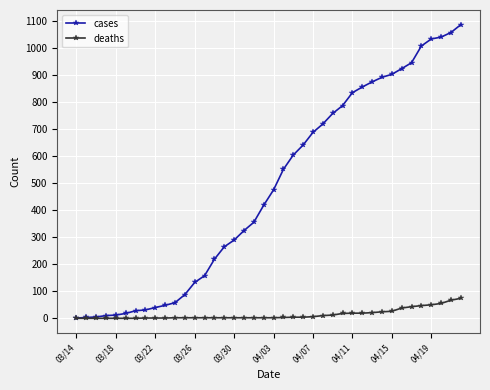

List the series in order of their peak value, lowest first.

deaths, cases